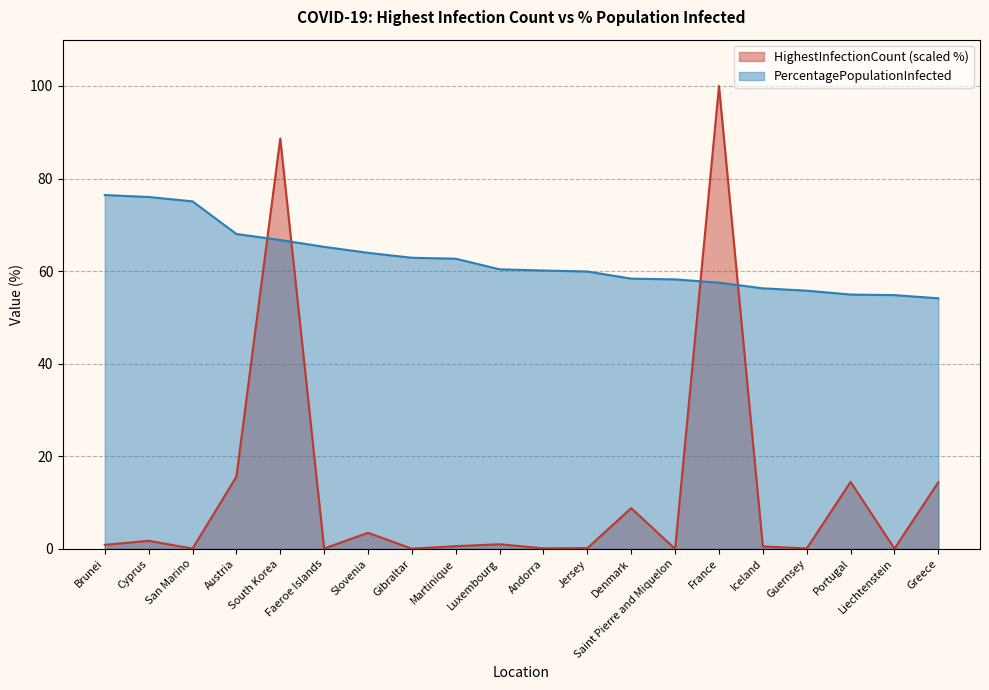

Rank the series at France from highest to lowest value.

HighestInfectionCount (scaled %), PercentagePopulationInfected